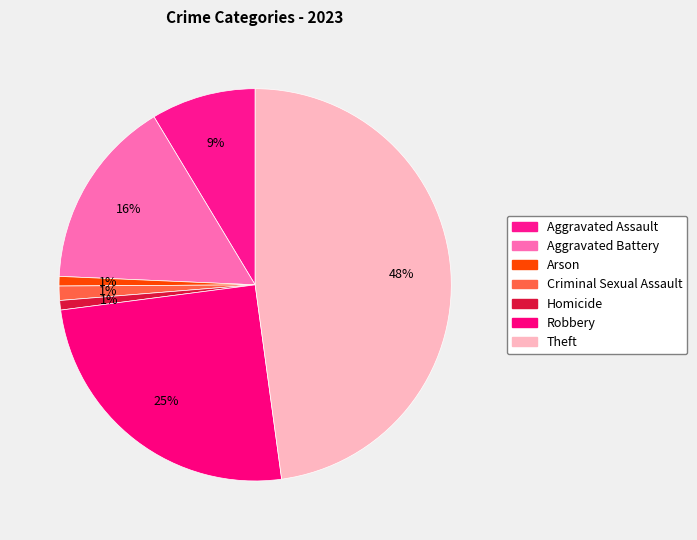

To the nearest percent, what portion does Robbery represent?

25%